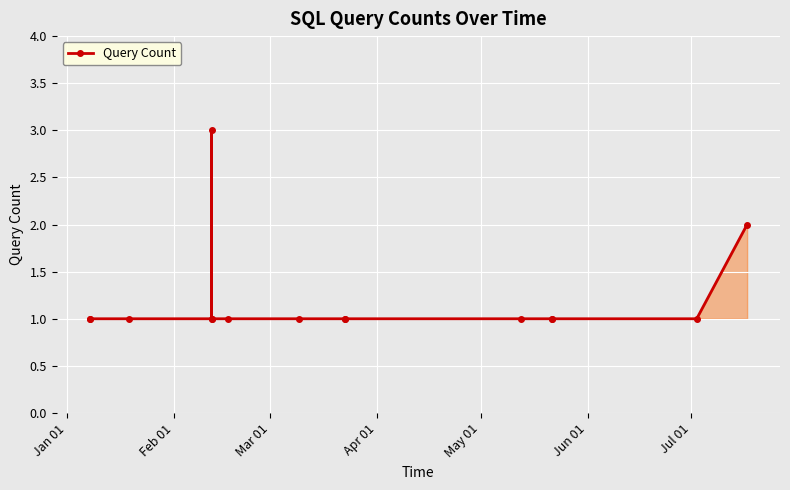

What is the value of the 15th point from the left?

2